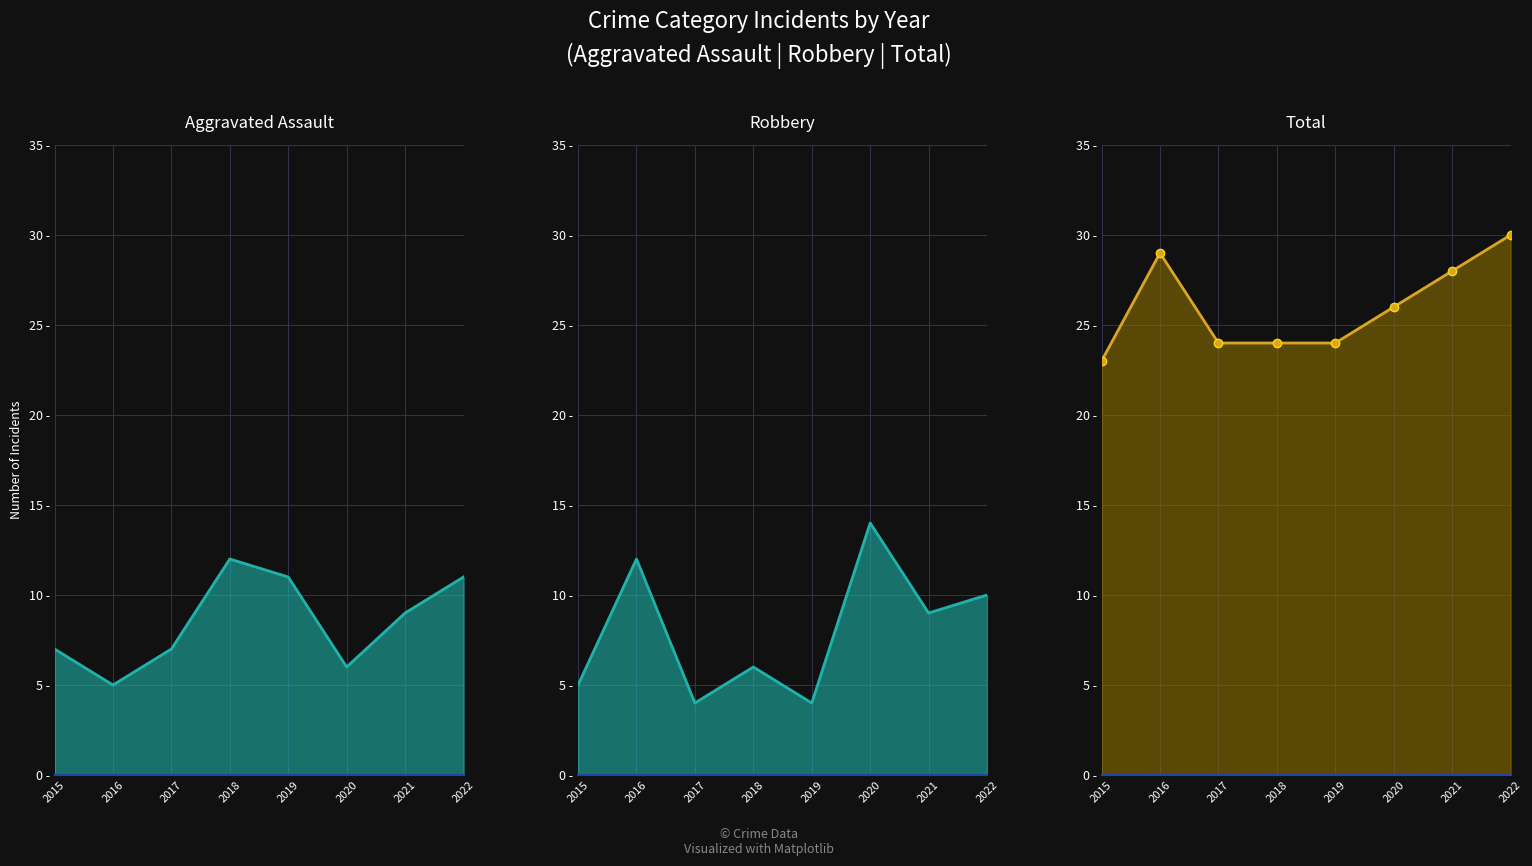

What is the approximate value of Total at 2015?

23